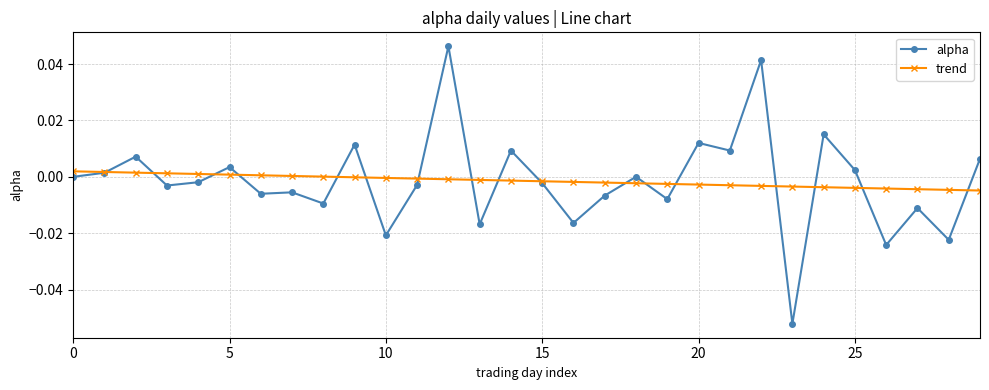

True or false: alpha has more than 2 points higher than both neighbors.

True